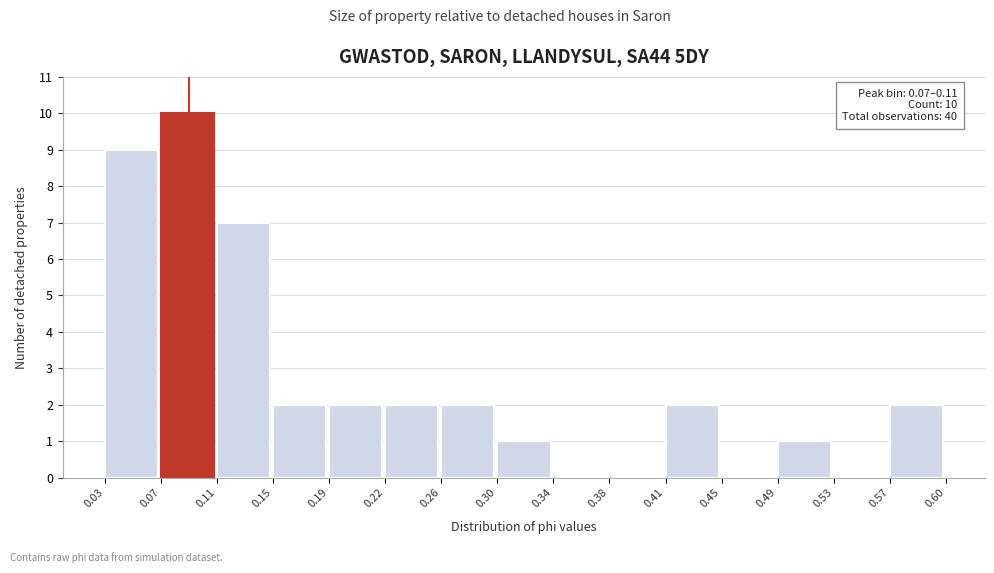

Which range on the x-axis has the tallest bar?

0.07 to 0.11